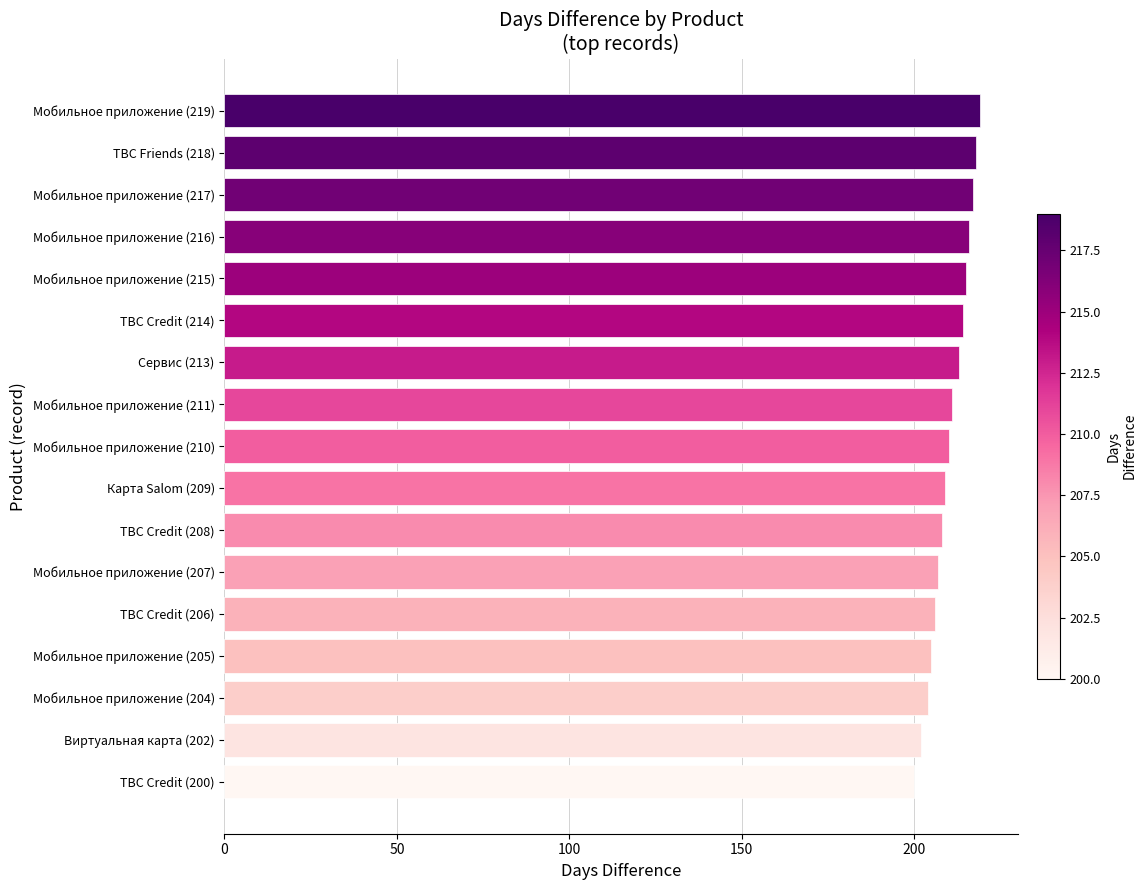

Are the bars horizontal?

Yes